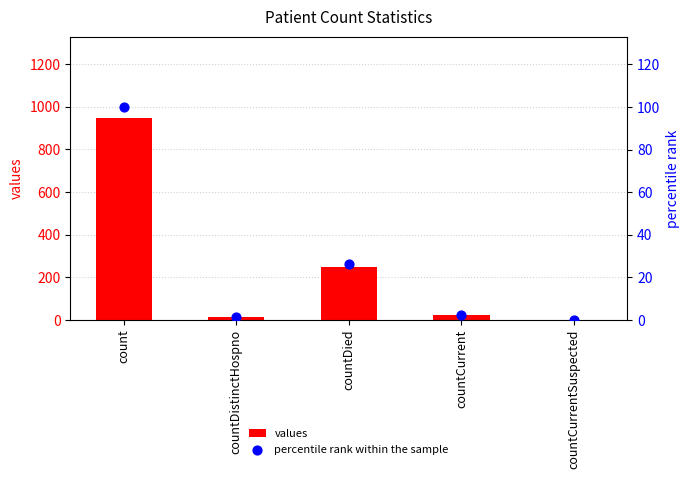

What is the total value across all series at count?

1049.0